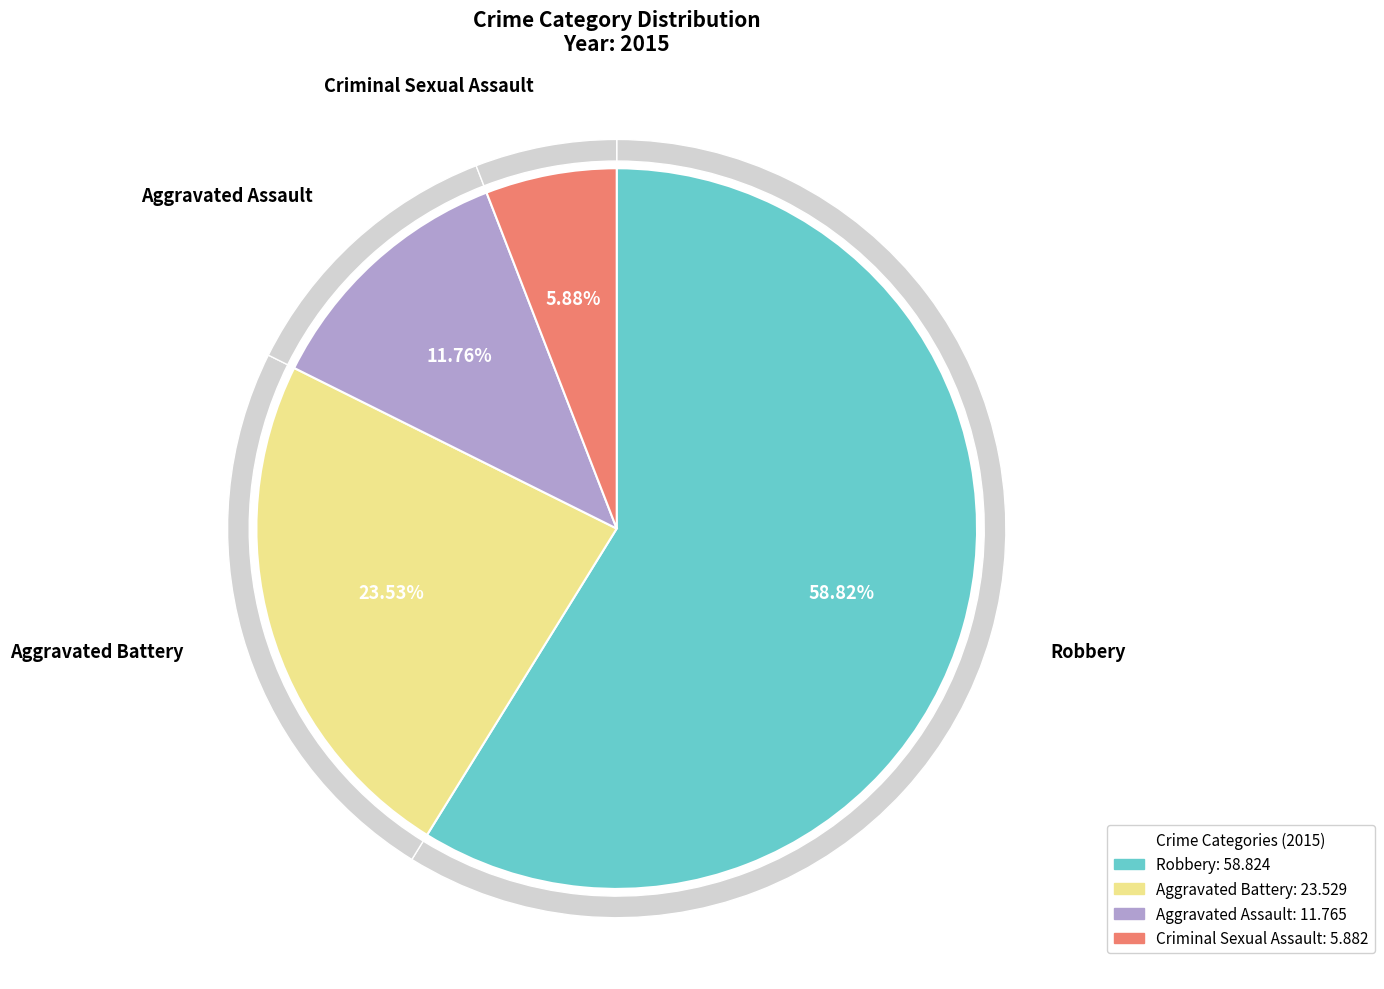

True or false: Criminal Sexual Assault accounts for 20% of the total.

False